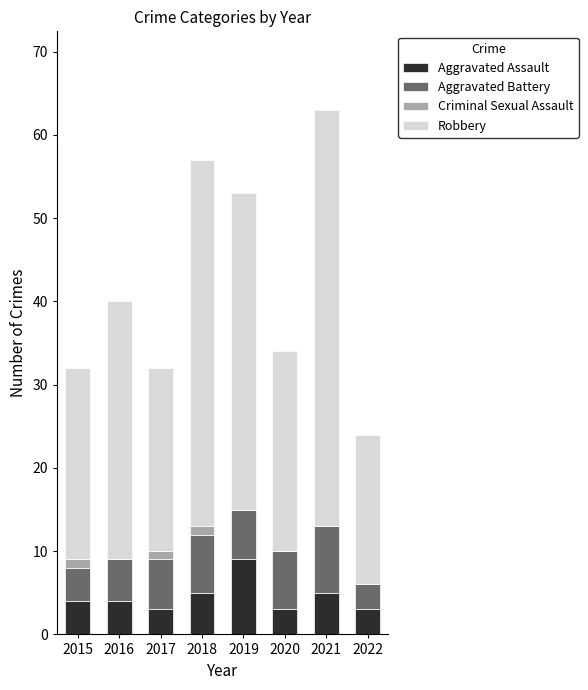

How many data points does each series have?

8